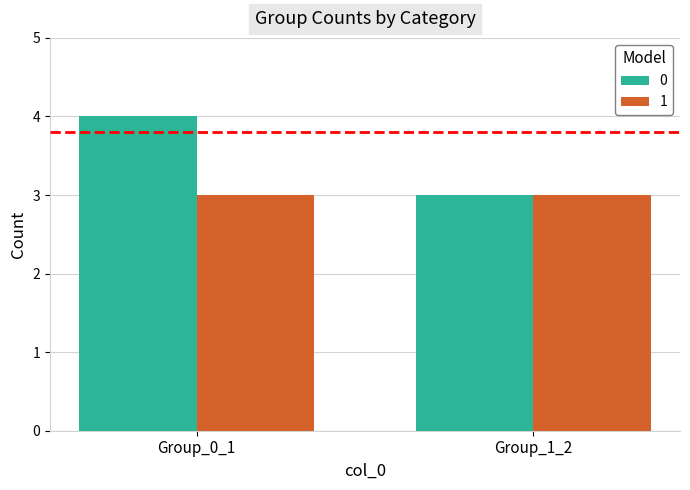

Reading right to left, list all the values displayed in this chart.

0: 3	4
1: 3	3